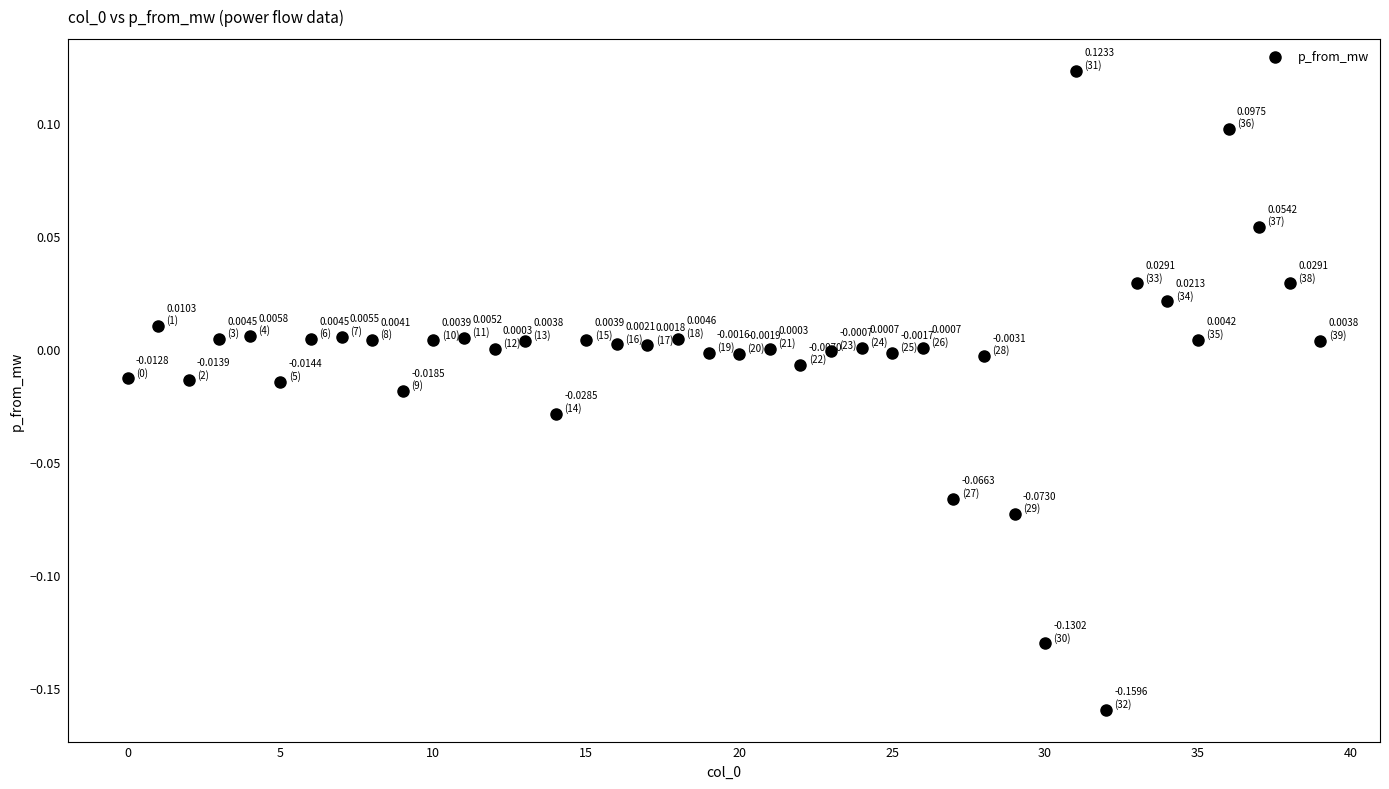

What is the range of Y values (max minus min)?

0.3